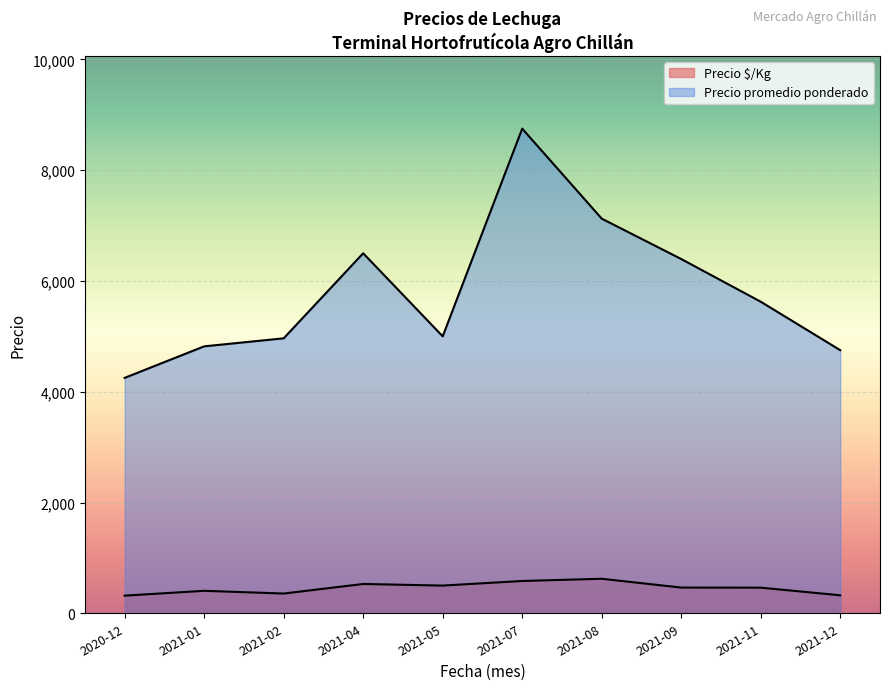

Is the value of Precio promedio ponderado at 2021-02 greater than the value of Precio $/Kg at 2021-12?

Yes